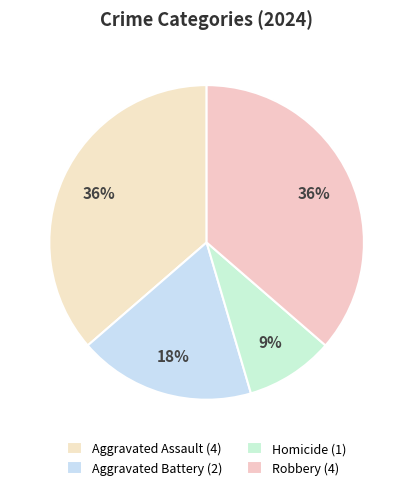

How many segments does this pie chart have?

4